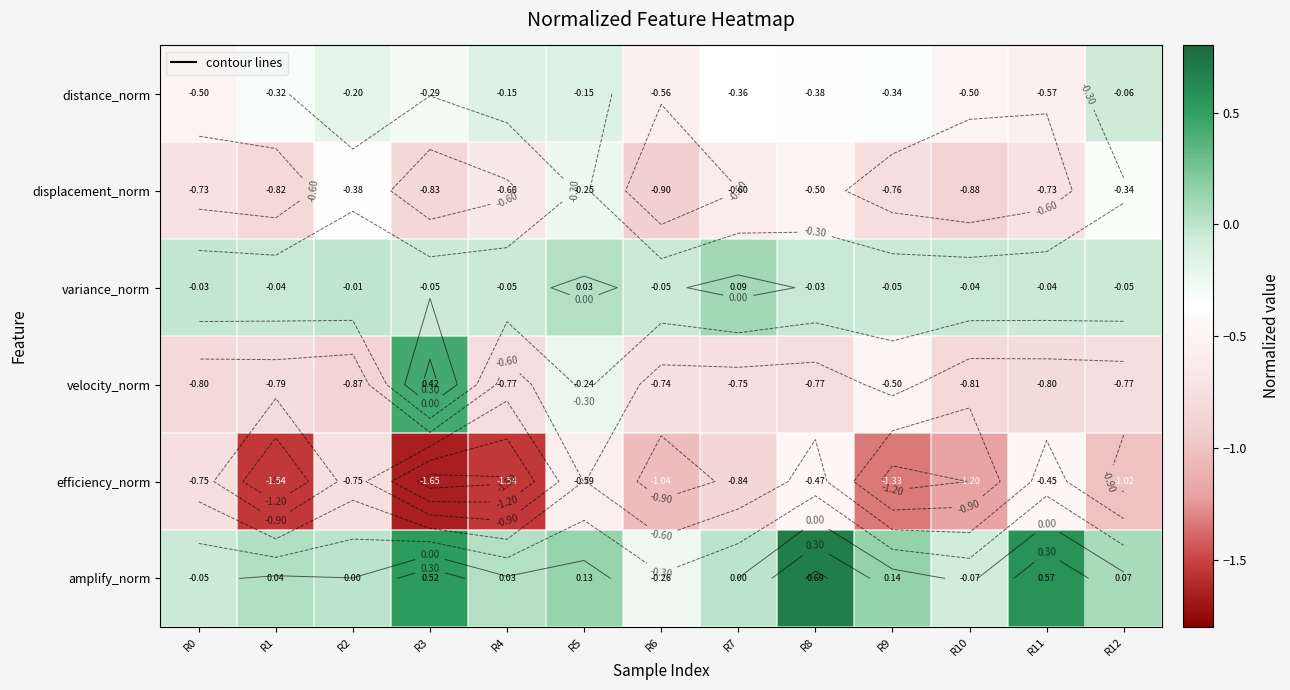

The distance_norm series shows -0.3 at R2. True or false?

False